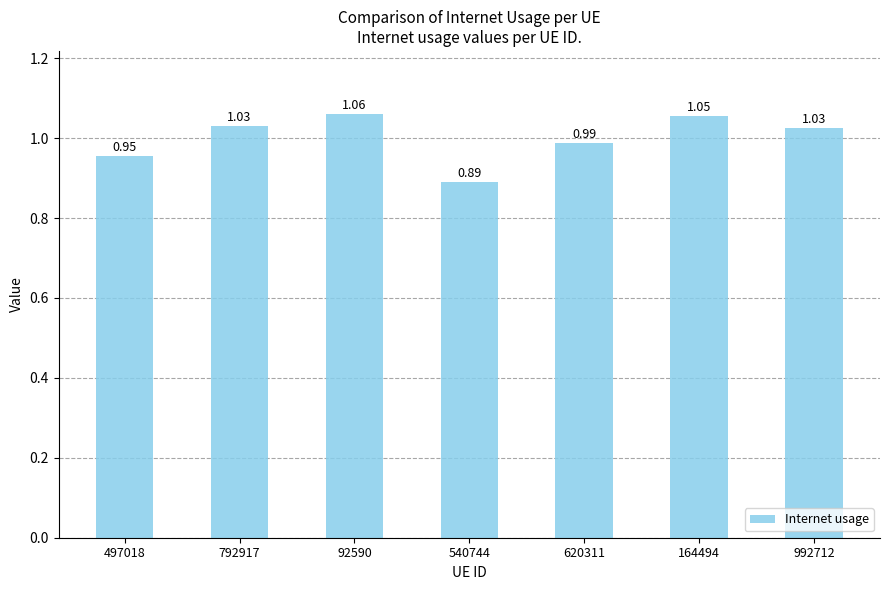

What is the sum of all values?

7.0